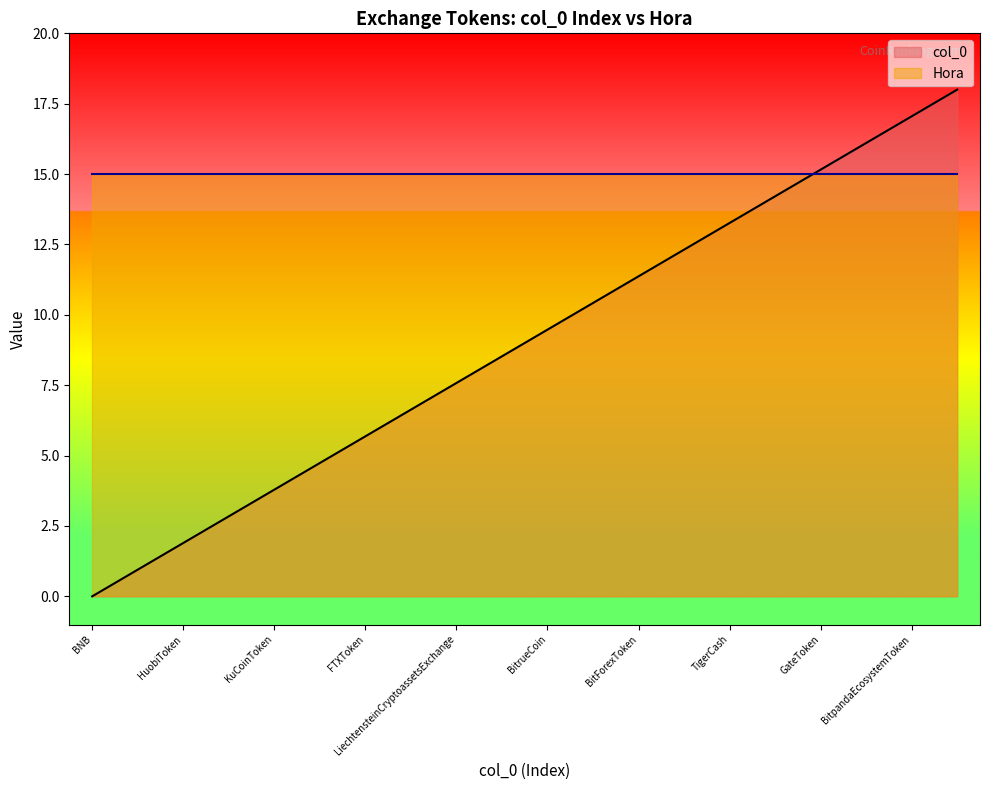

At which label does the data first exceed 9?

BitrueCoin